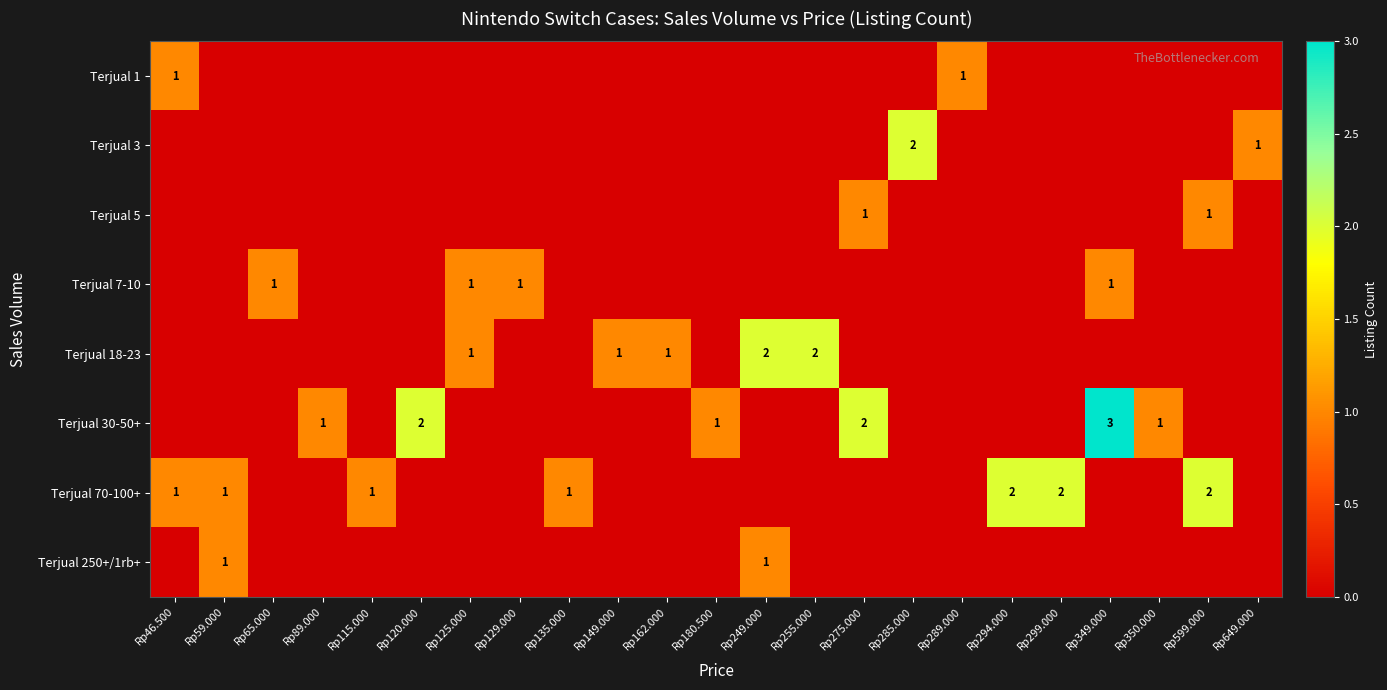

Is it true that Terjual 70-100+ equals 1 at Rp46.500?

True